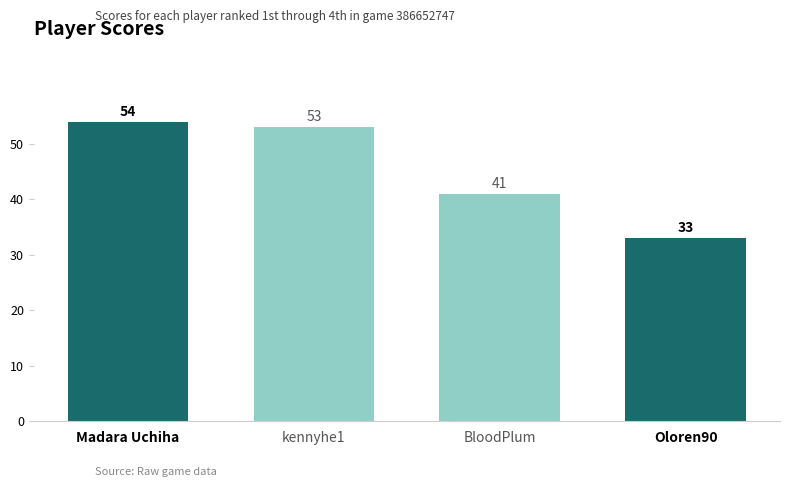

How many bars are there in total?

4